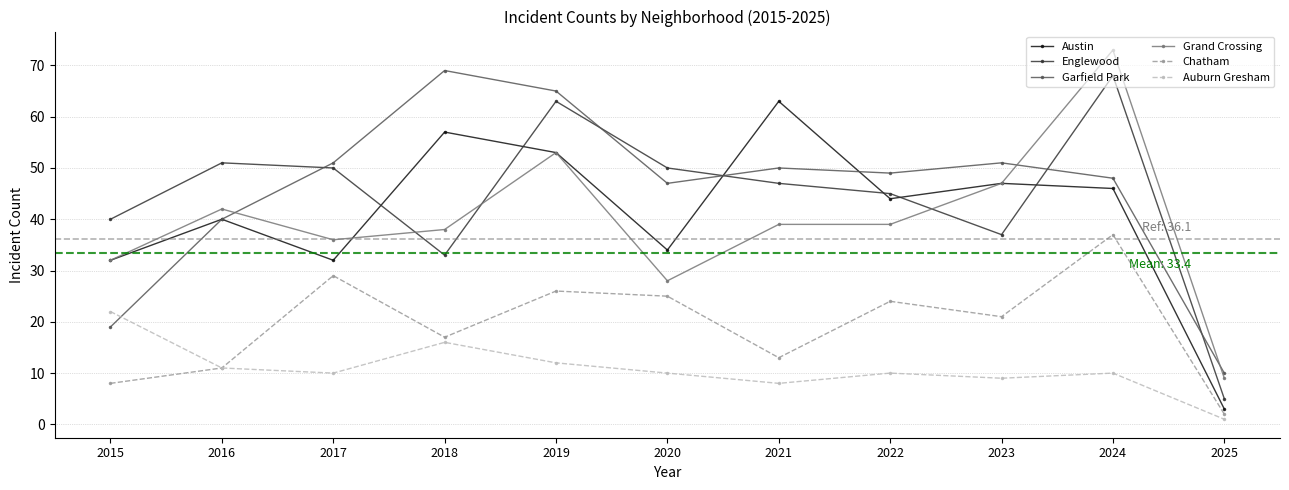

True or false: Garfield Park has a value of 49 at 2022.

True